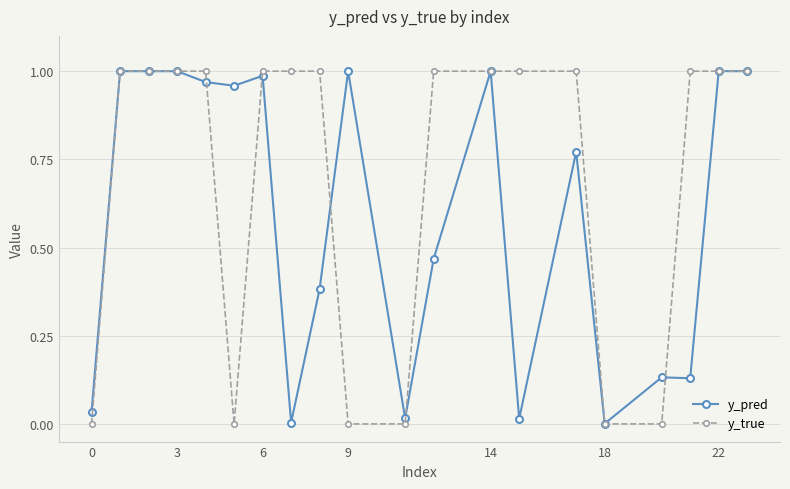

Which series has the widest spread of values?

y_true